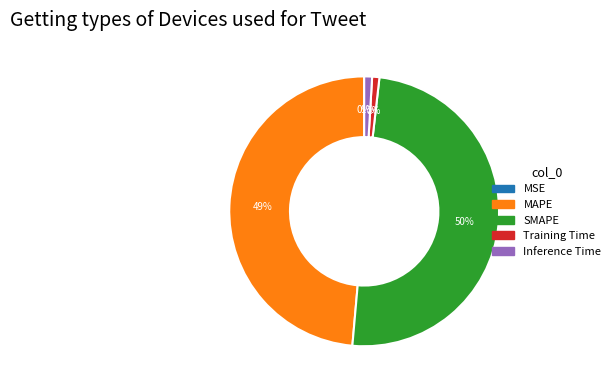

Does any single category account for the majority?

No